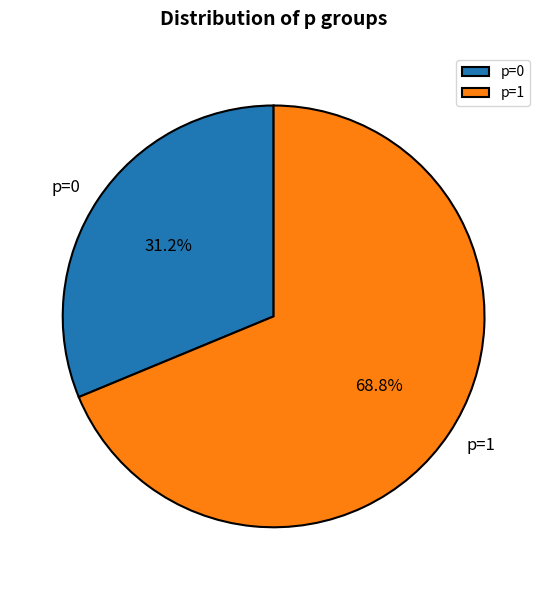

What is the largest slice in the pie chart?

p=1